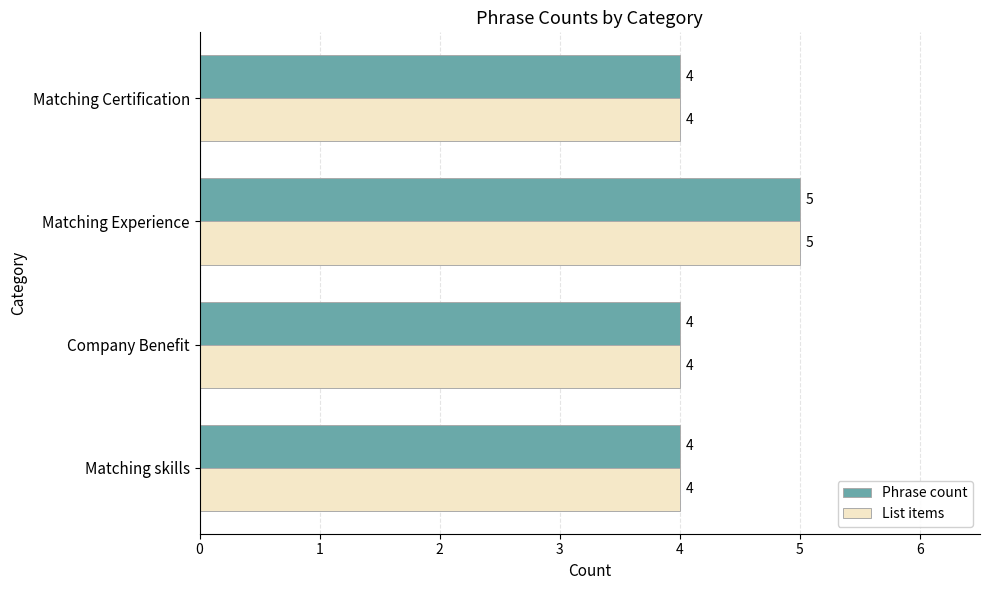

What is the sum of the Phrase count values at Matching Certification and Matching Experience?

9